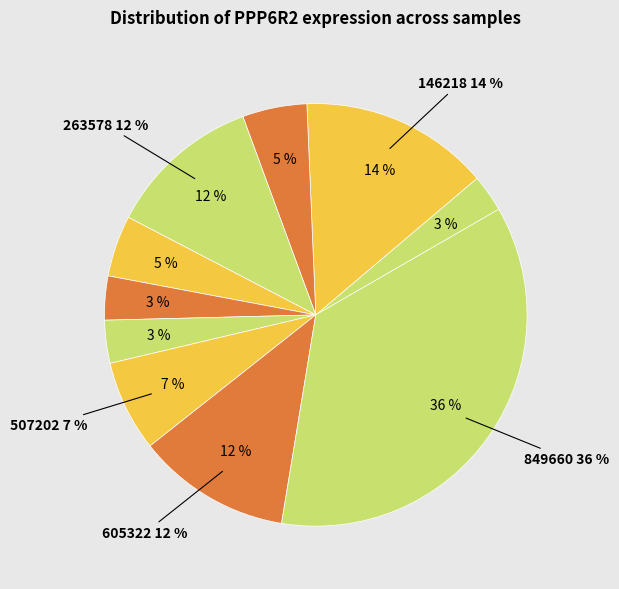

How many slices are in this pie chart?

10